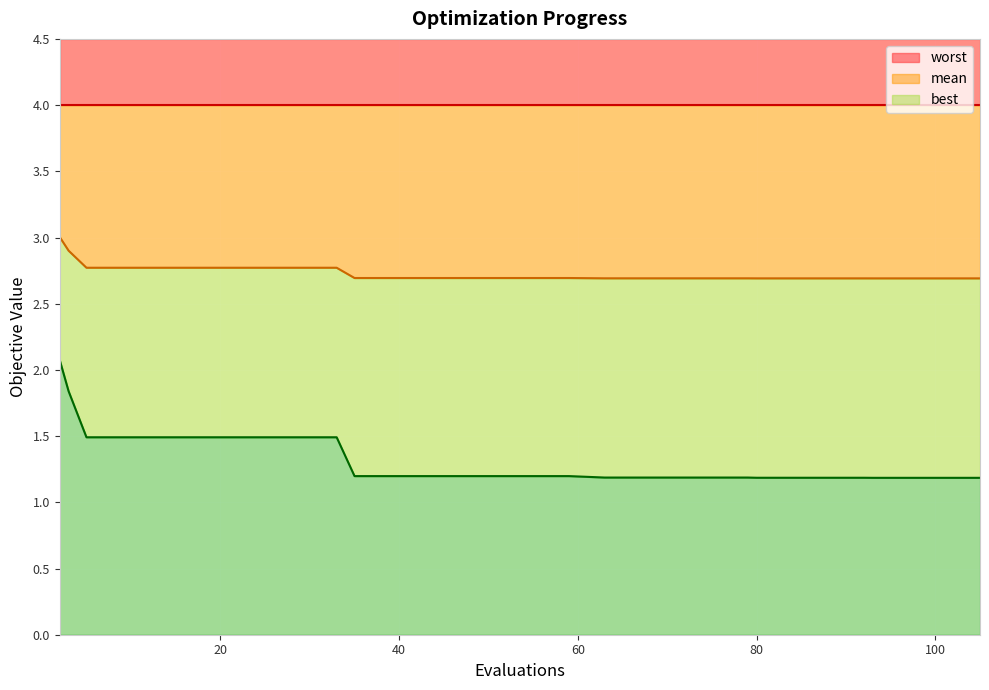

True or false: best has more than 0 interior local peaks.

False